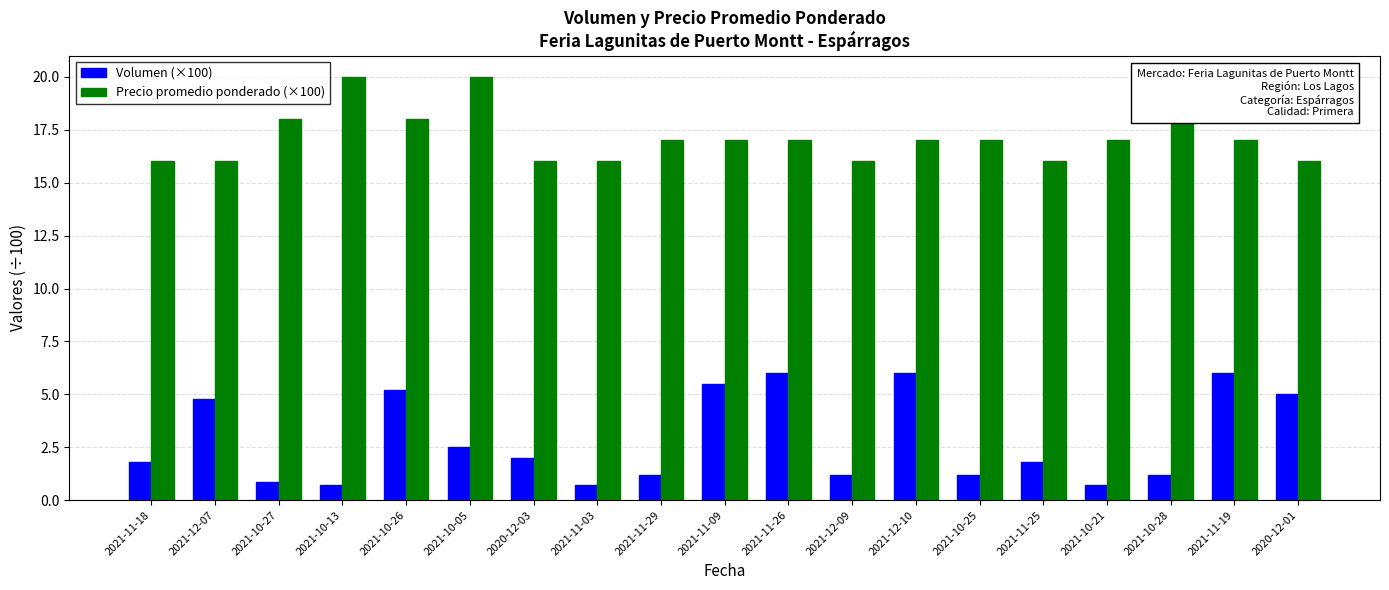

Is the value of Volumen (×100) at 2021-11-29 greater than the value of Precio promedio ponderado (×100) at 2021-11-19?

No